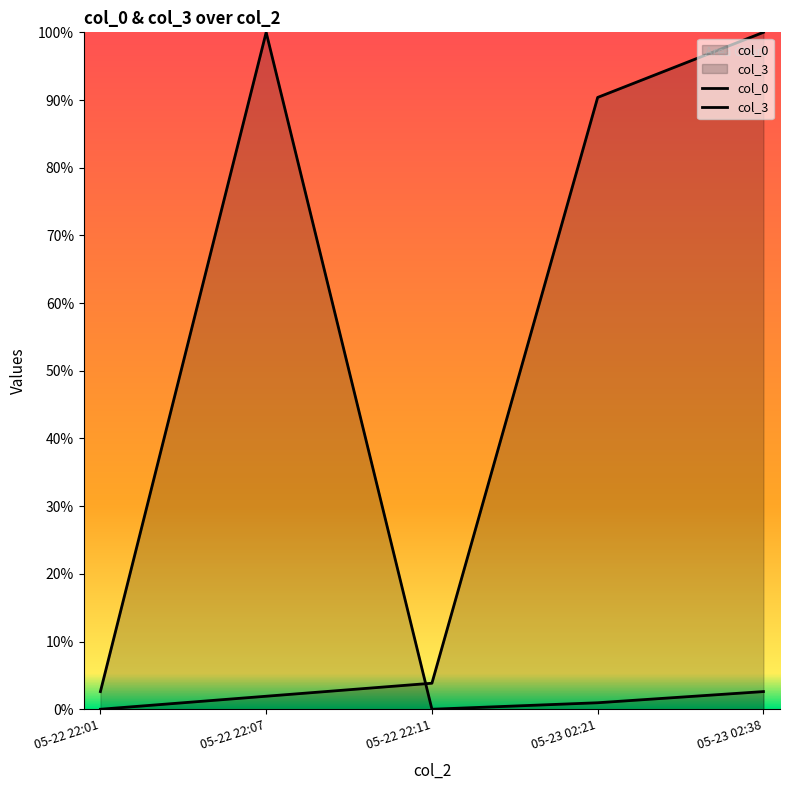

Which series has the largest total across all categories?

col_0